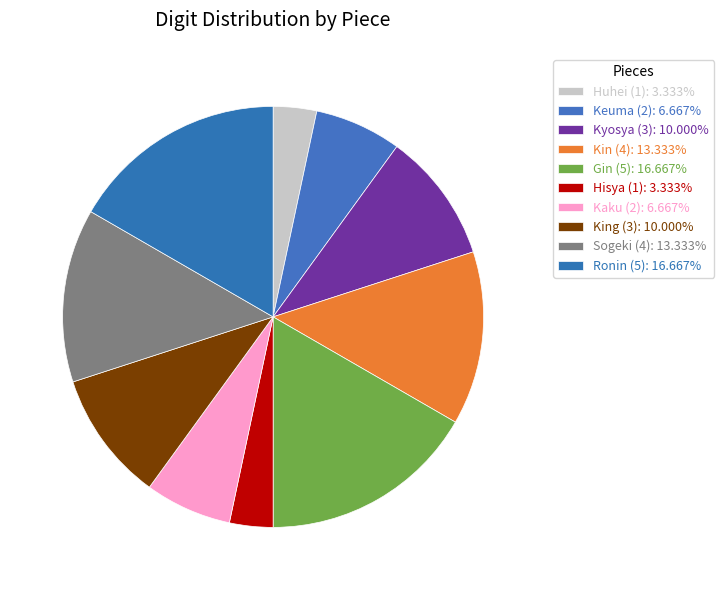

Do Hisya (1) and Ronin (5) together represent more than half of the pie?

No